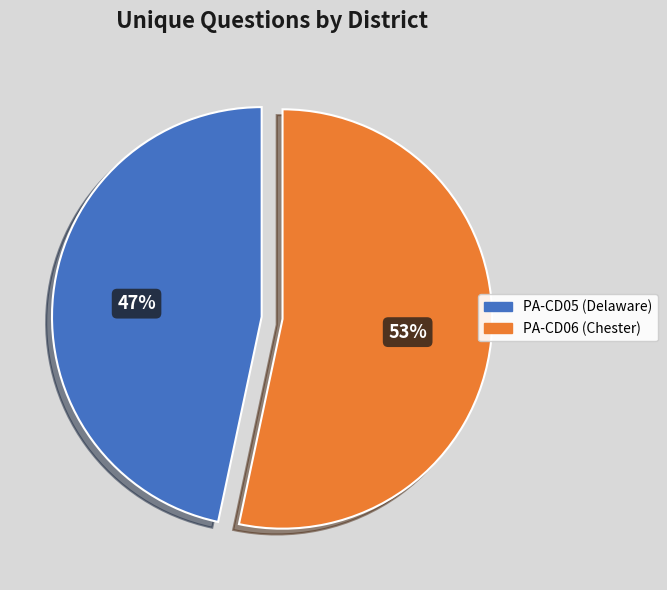

Rank the categories by value from lowest to highest.

PA-CD05 (Delaware), PA-CD06 (Chester)